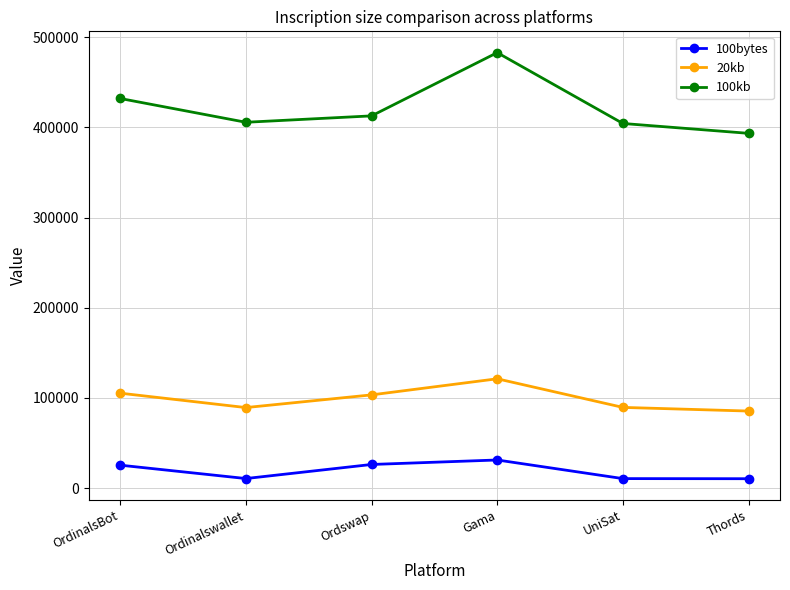

What is the highest value of the 20kb series?

121205